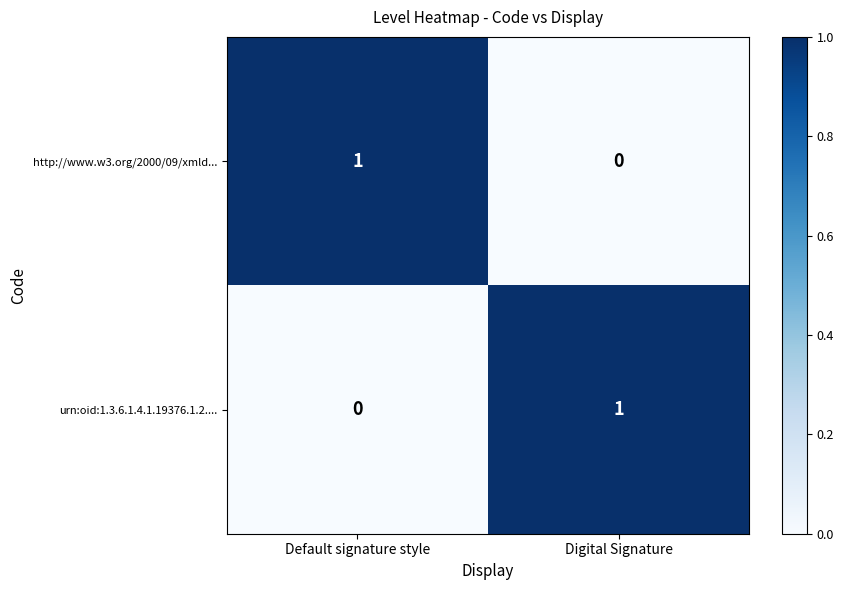

Reading right to left, list all the values displayed in this chart.

http://www.w3.org/2000/09/xmld...: Digital Signature=0	Default signature style=1
urn:oid:1.3.6.1.4.1.19376.1.2....: Digital Signature=1	Default signature style=0